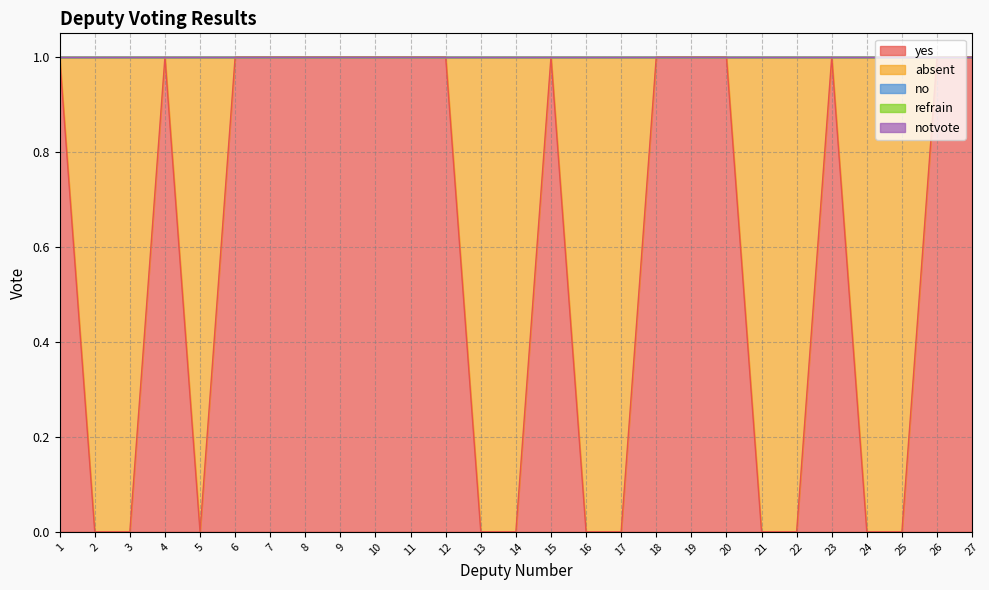

The notvote series shows 0 at 4. True or false?

True